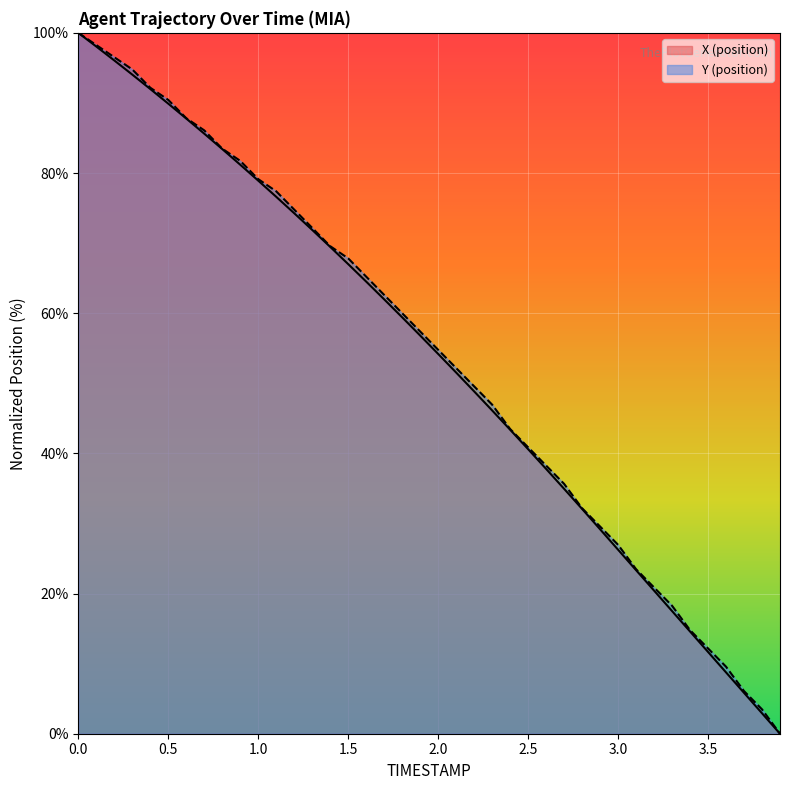

What is the highest value of the X (position) series?

100.0